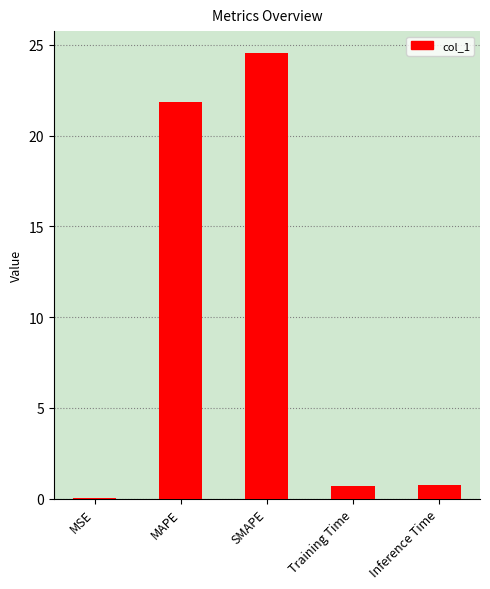

Which has a higher value, Training Time or SMAPE?

SMAPE